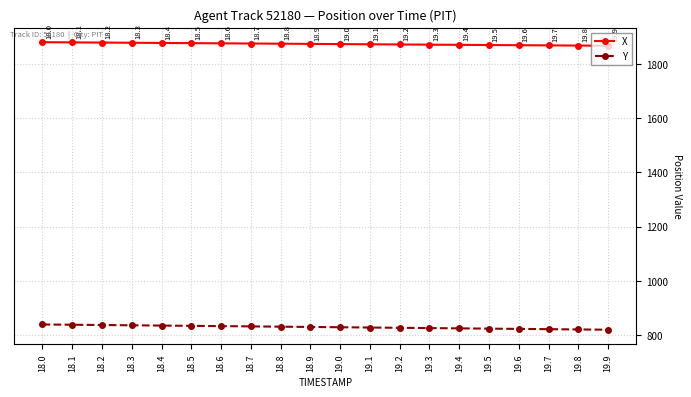

At which label is Y closest to 829?

19.0